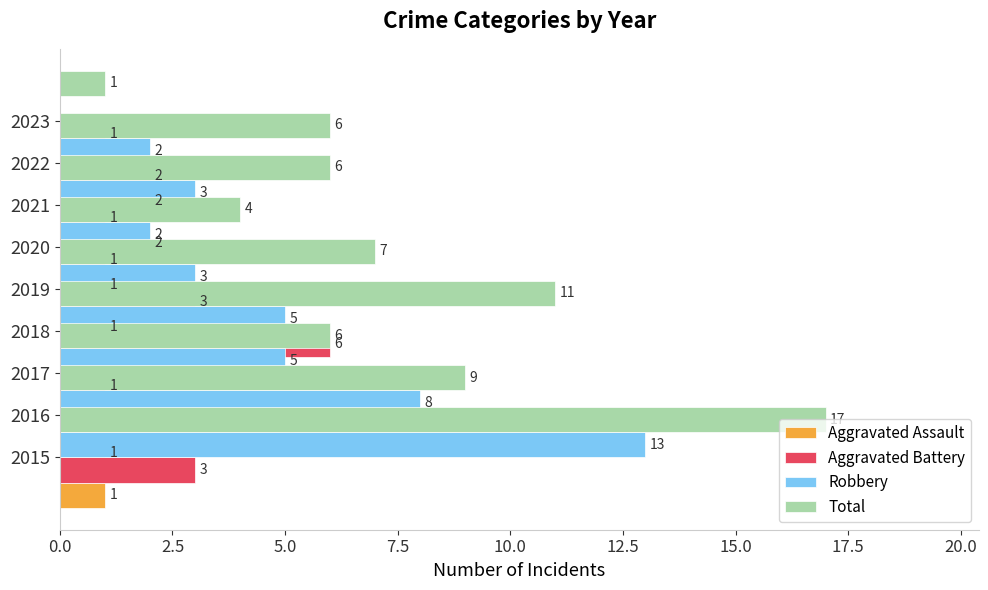

What is the highest value of the Aggravated Battery series?

6